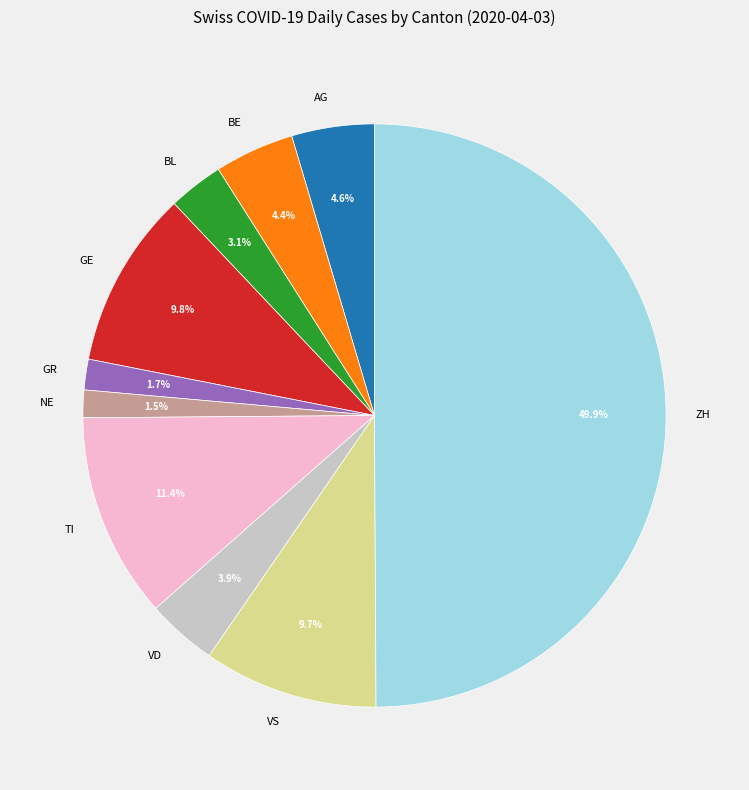

What portion of the pie excludes TI?

88.6%